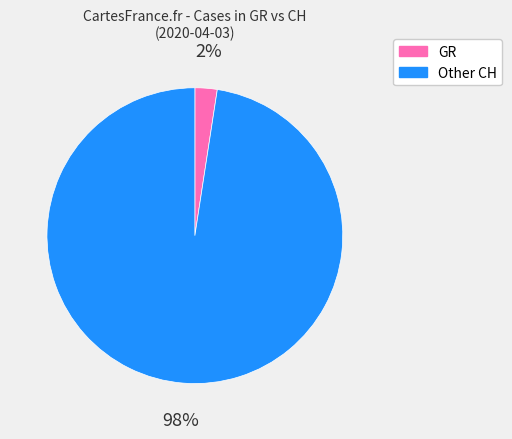

How many slices are in this pie chart?

2